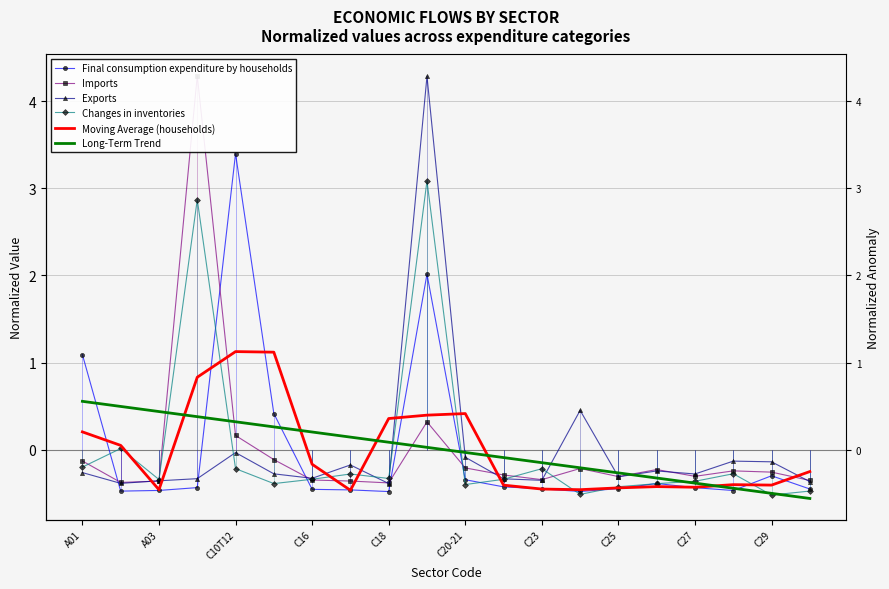

Which has a higher value, C16 or 15?

15